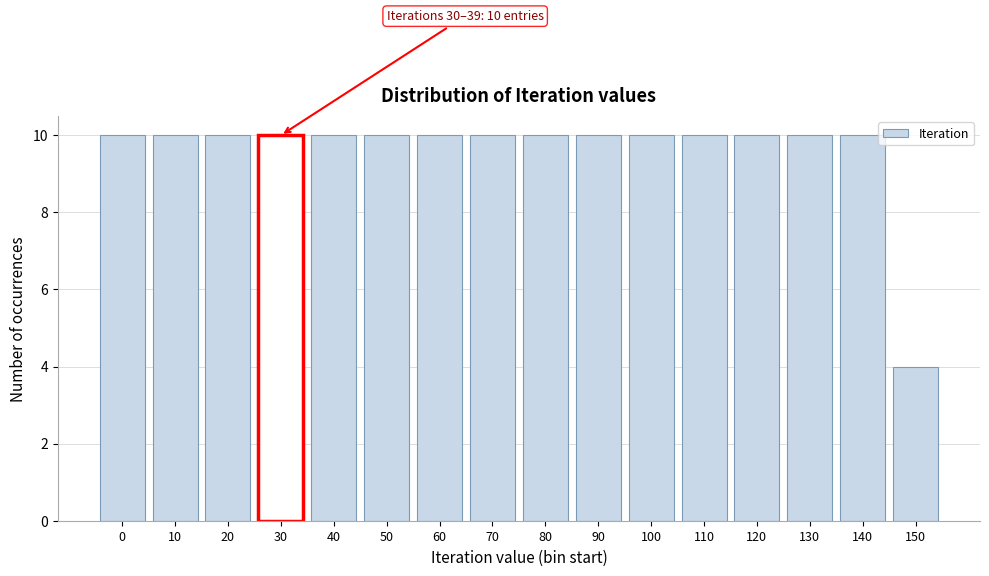

Reading left to right, what are all the values shown in this chart?

10	10	10	10	10	10	10	10	10	10	10	10	10	10	10	4